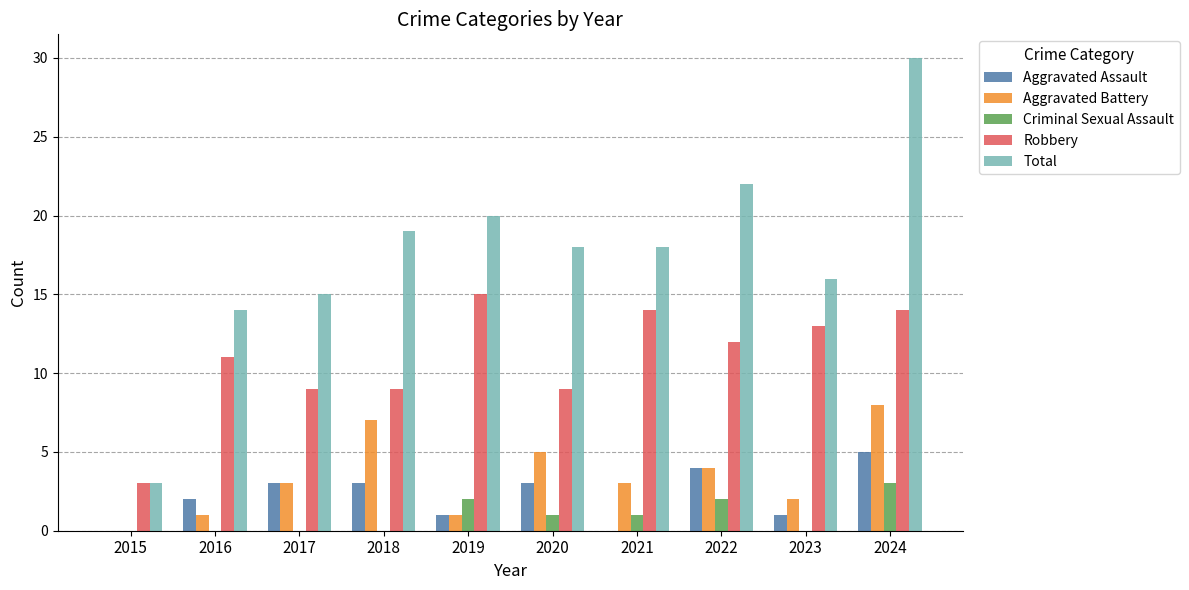

Is it true that Aggravated Assault equals 4 at 2022?

True